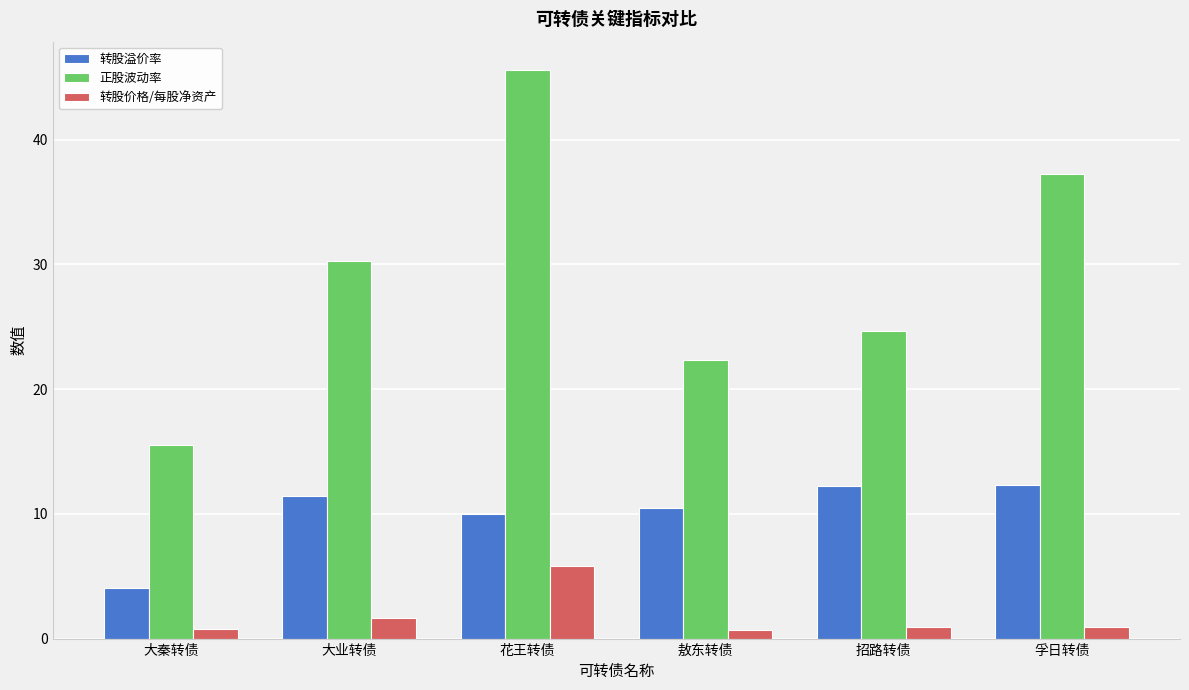

What is the difference between the second highest and minimum values in the 正股波动率 series?

21.8